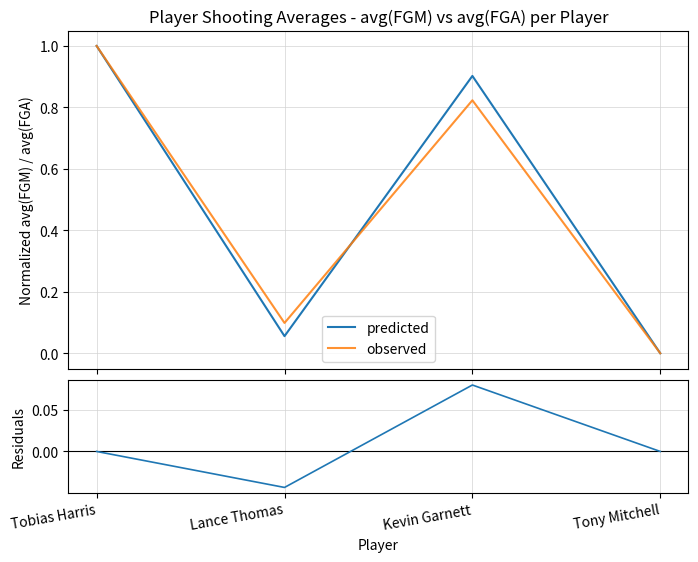

True or false: residuals and observed intersect in this chart.

False